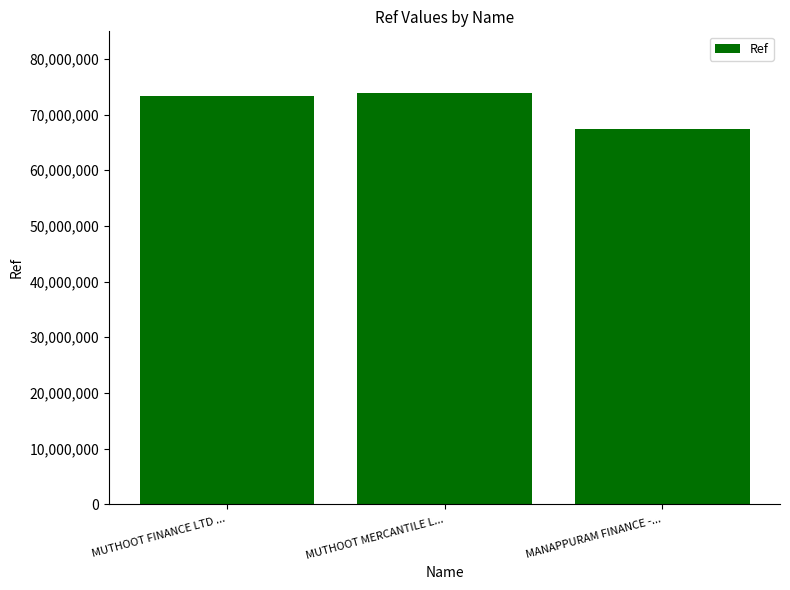

What is the minimum value shown in the chart?

67376599